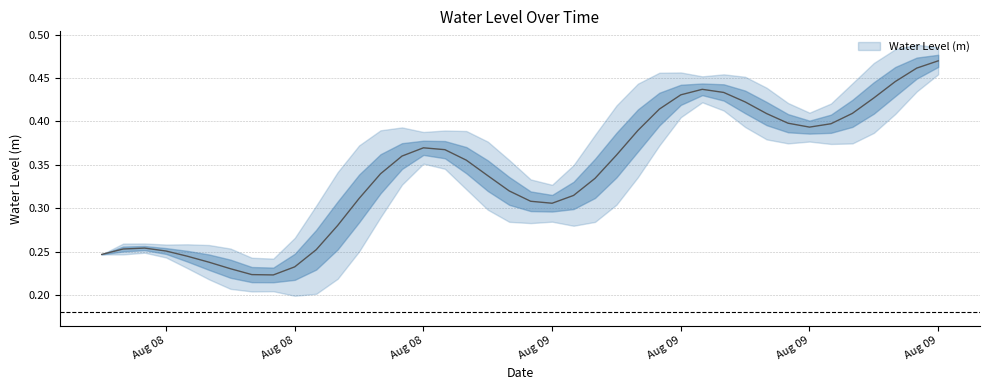

The chart shows a value of 0.3 at 2023-08-08 08:00:00. True or false?

True